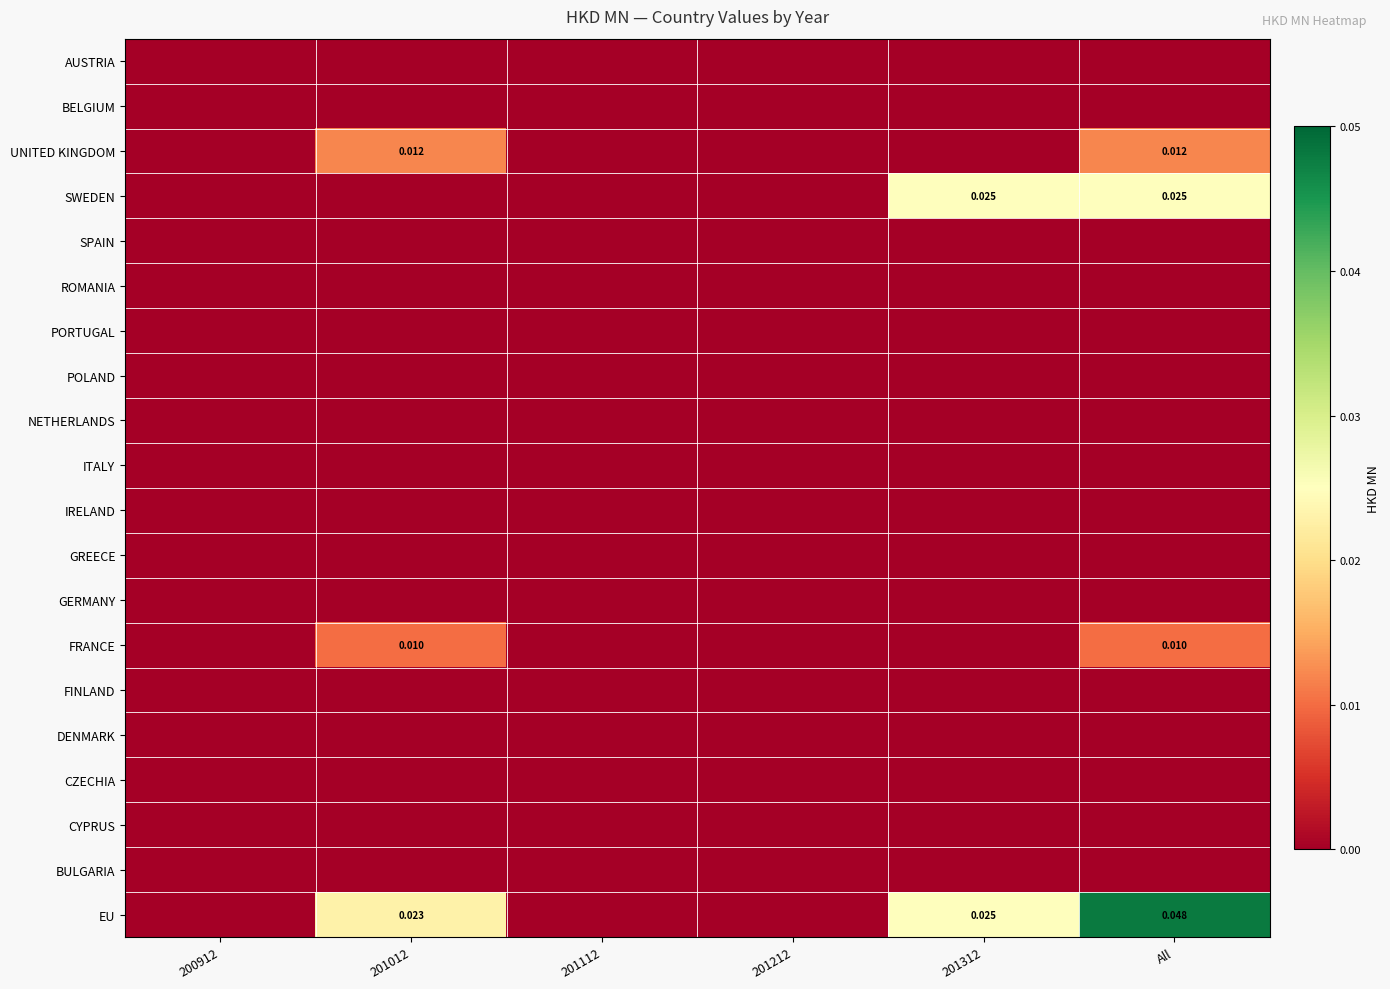

True or false: BULGARIA has a value of 0.0 at 201112.

True